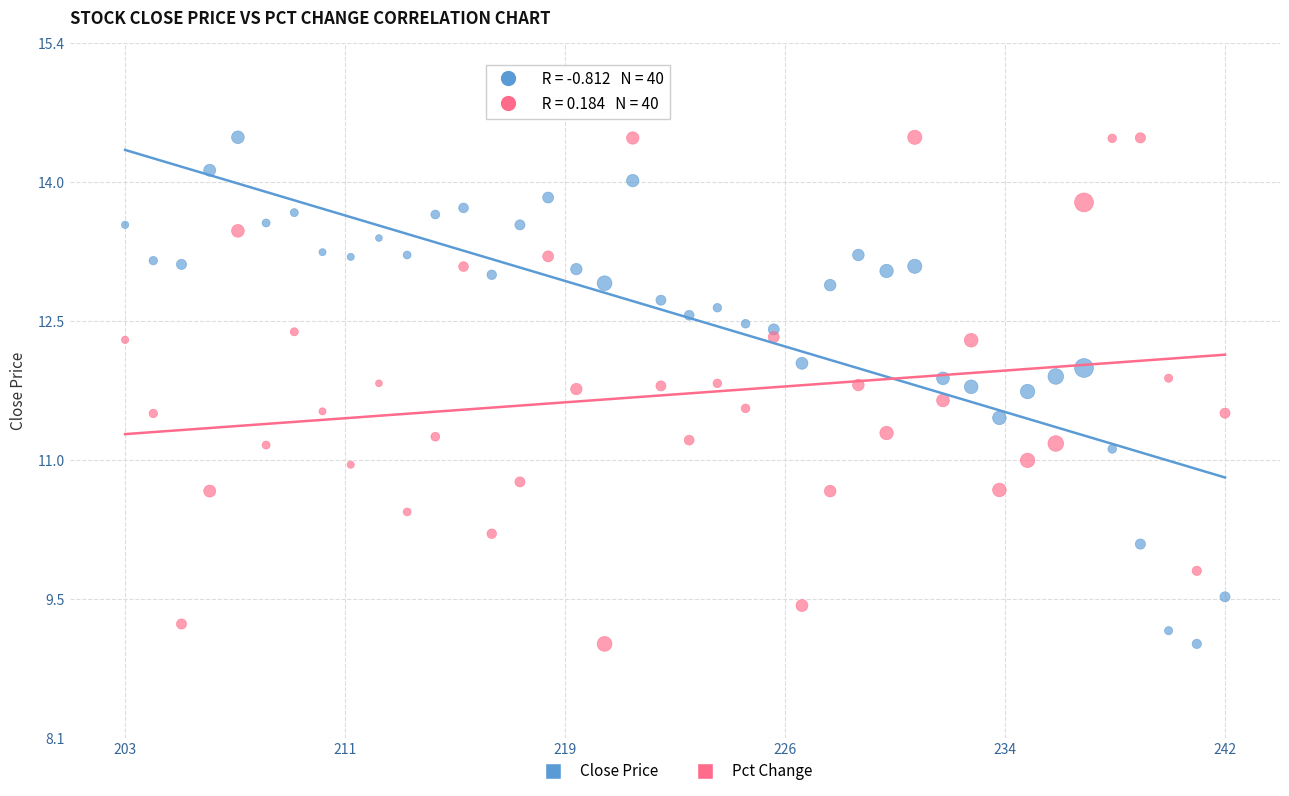

Across all data points, what is the range of Y values (max minus min)?

5.4